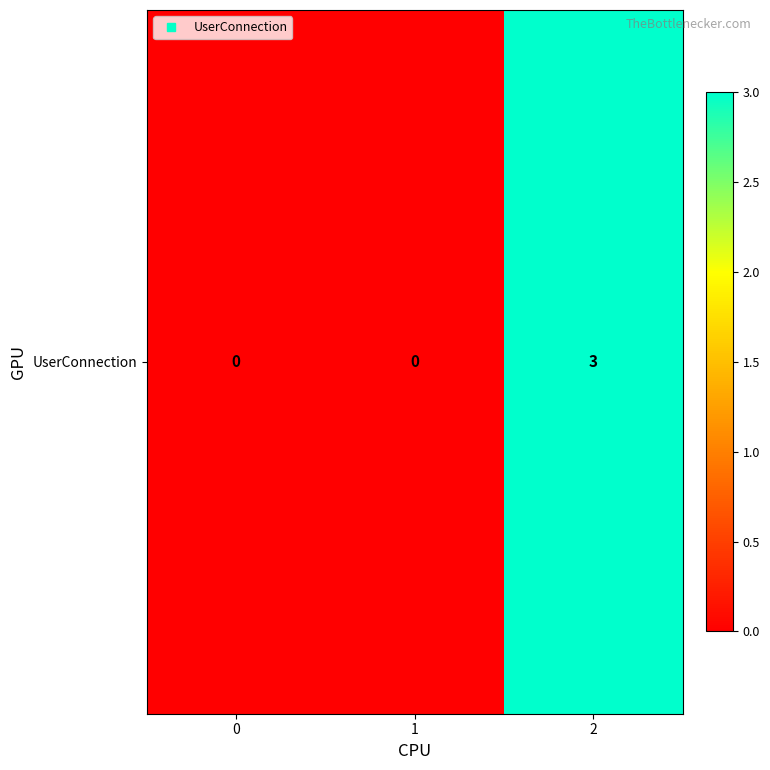

Reading left to right, extract all data points from this chart.

0=0	1=0	2=3